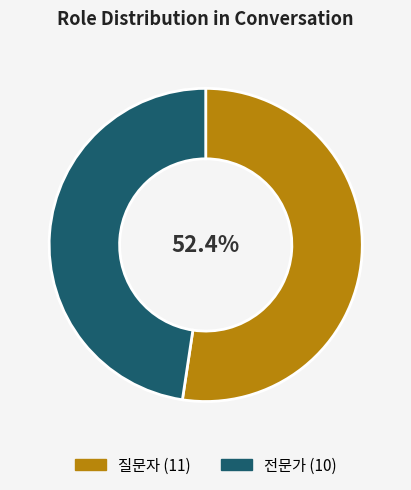

To the nearest percent, what portion does 질문자 represent?

52%